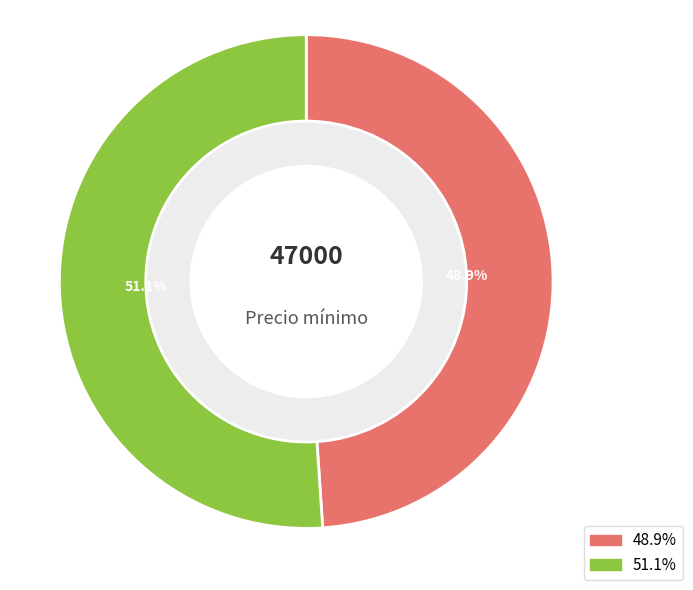

Is there any slice that represents more than half of the pie?

Yes